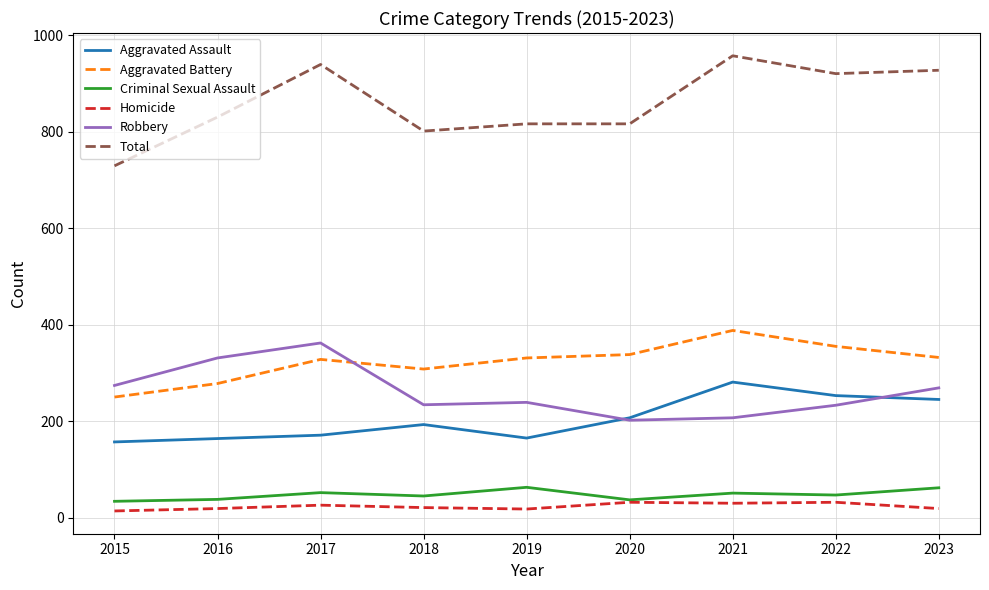

The value of Robbery at 2016 is 533. True or false?

False